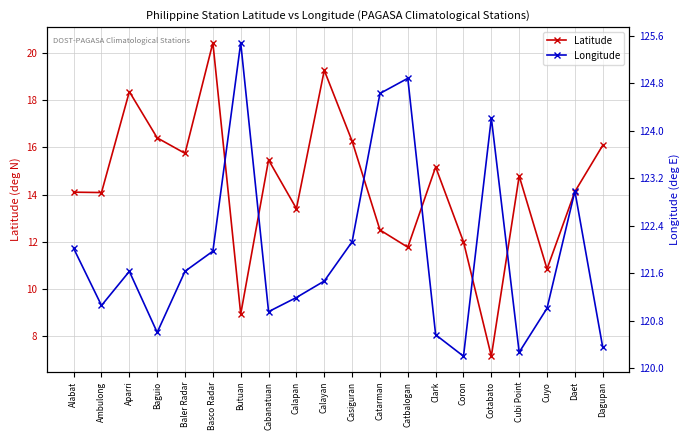

True or false: Latitude and Longitude cross at least once.

False